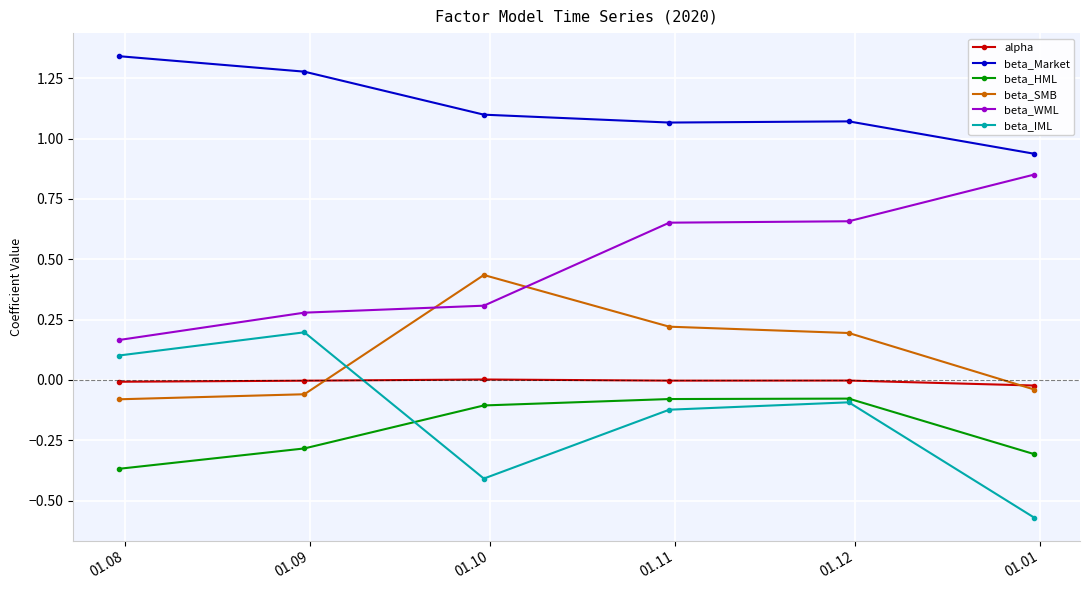

How many times do beta_SMB and beta_WML cross each other?

2